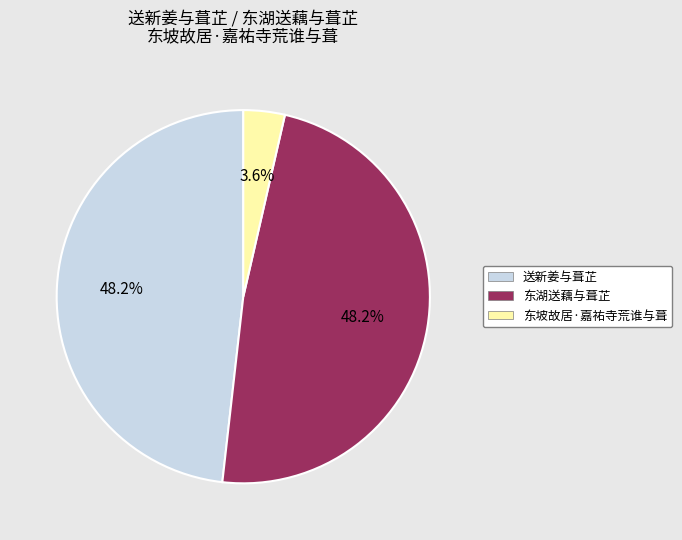

To the nearest percent, what is the average slice percentage?

33%